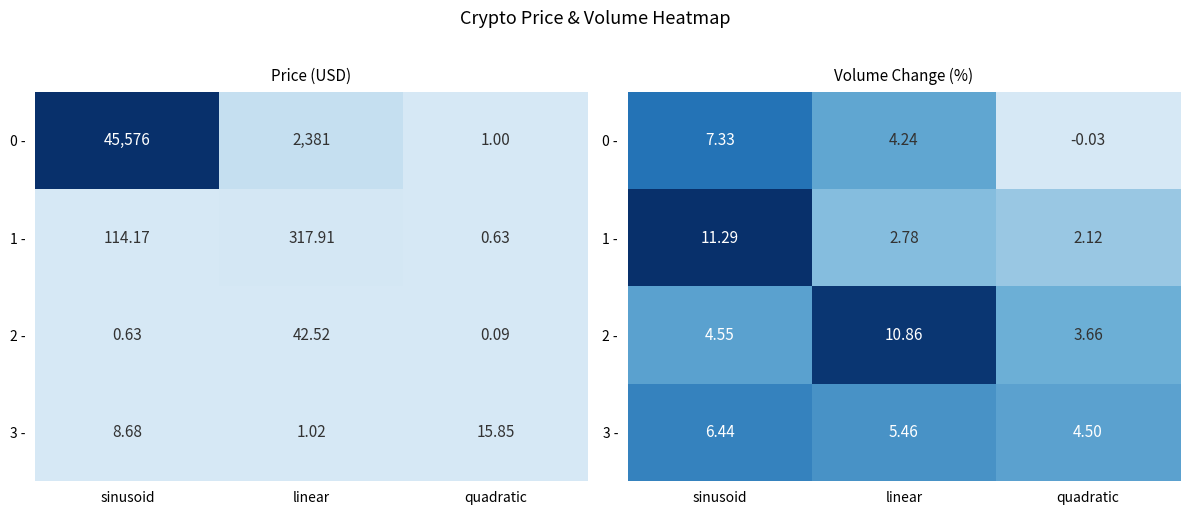

At how many categories does at least one series exceed 7?

2